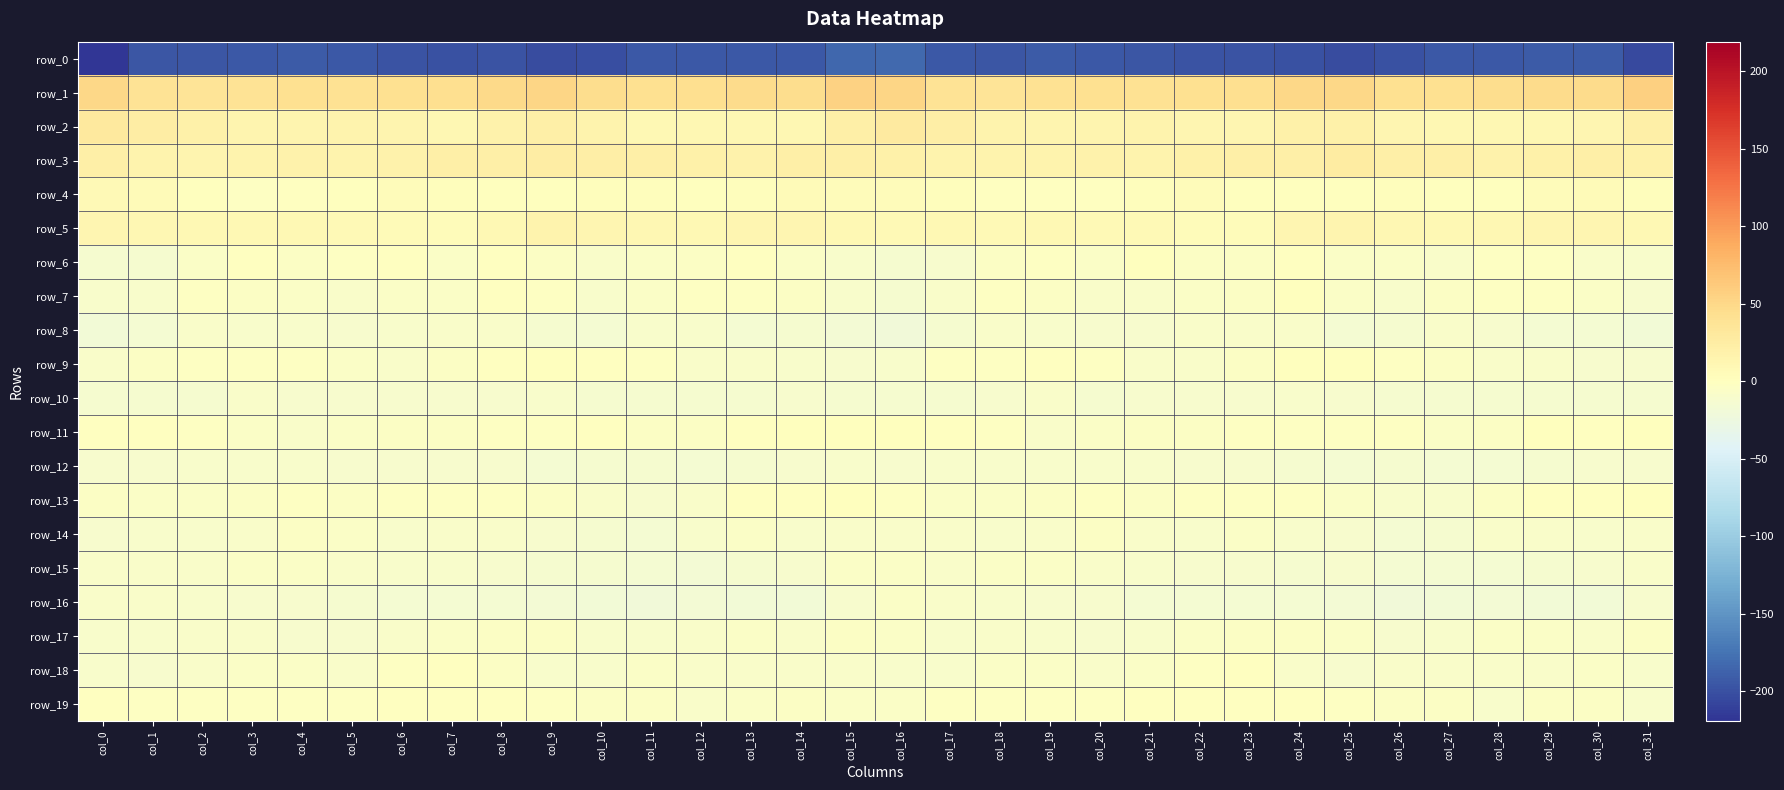

The row_17 series shows -5.5 at col_15. True or false?

False